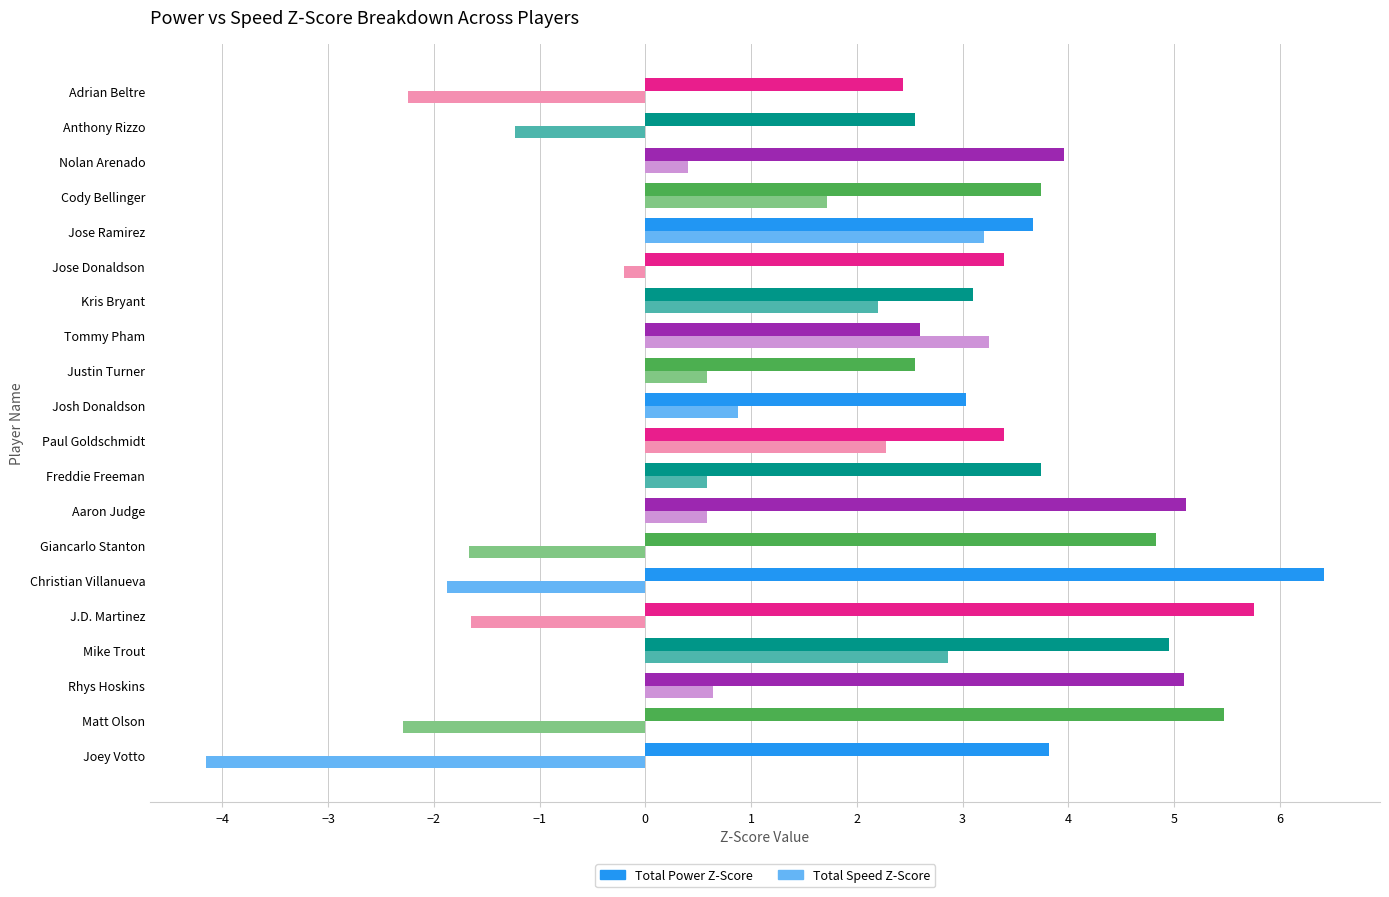

At which category is the sum across all series the highest?

Mike Trout